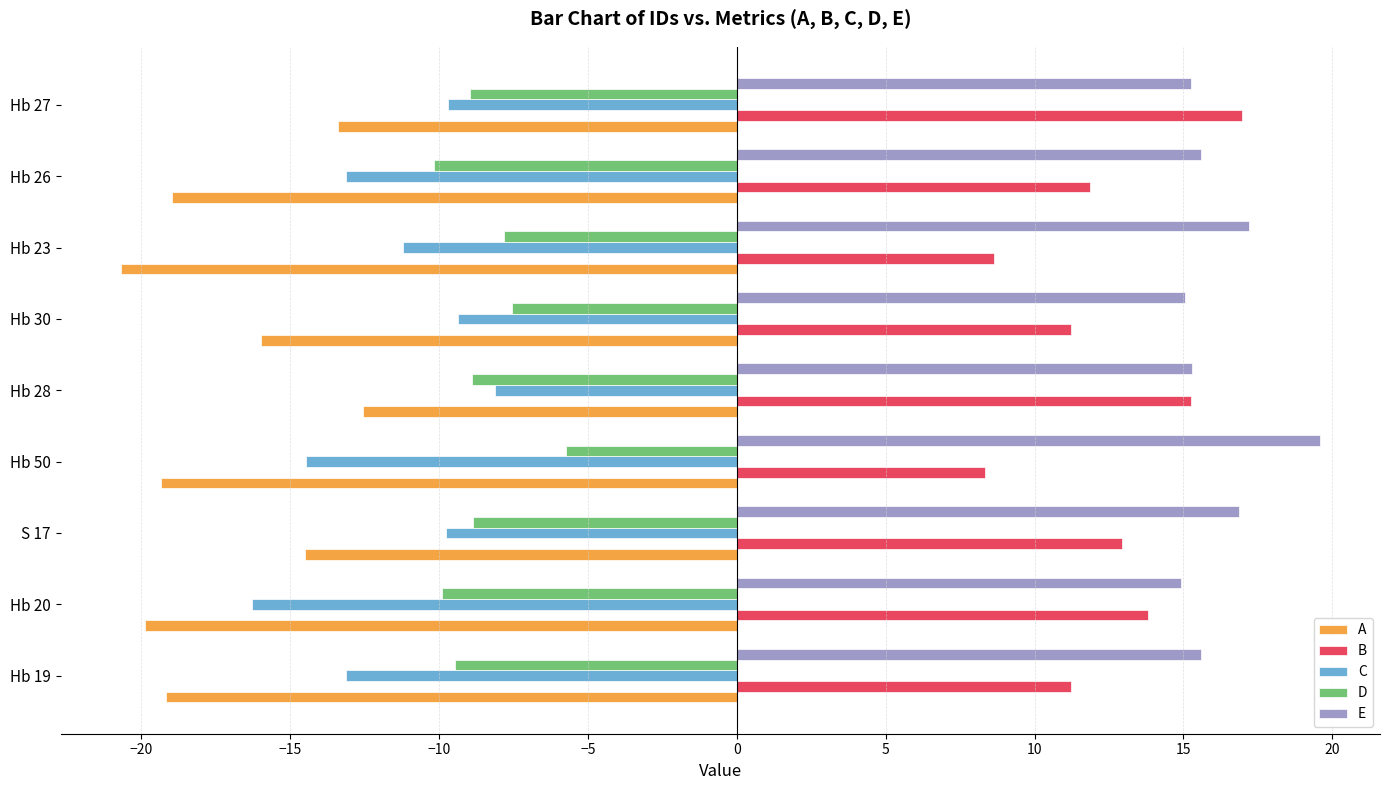

What is the minimum value for E?

14.9